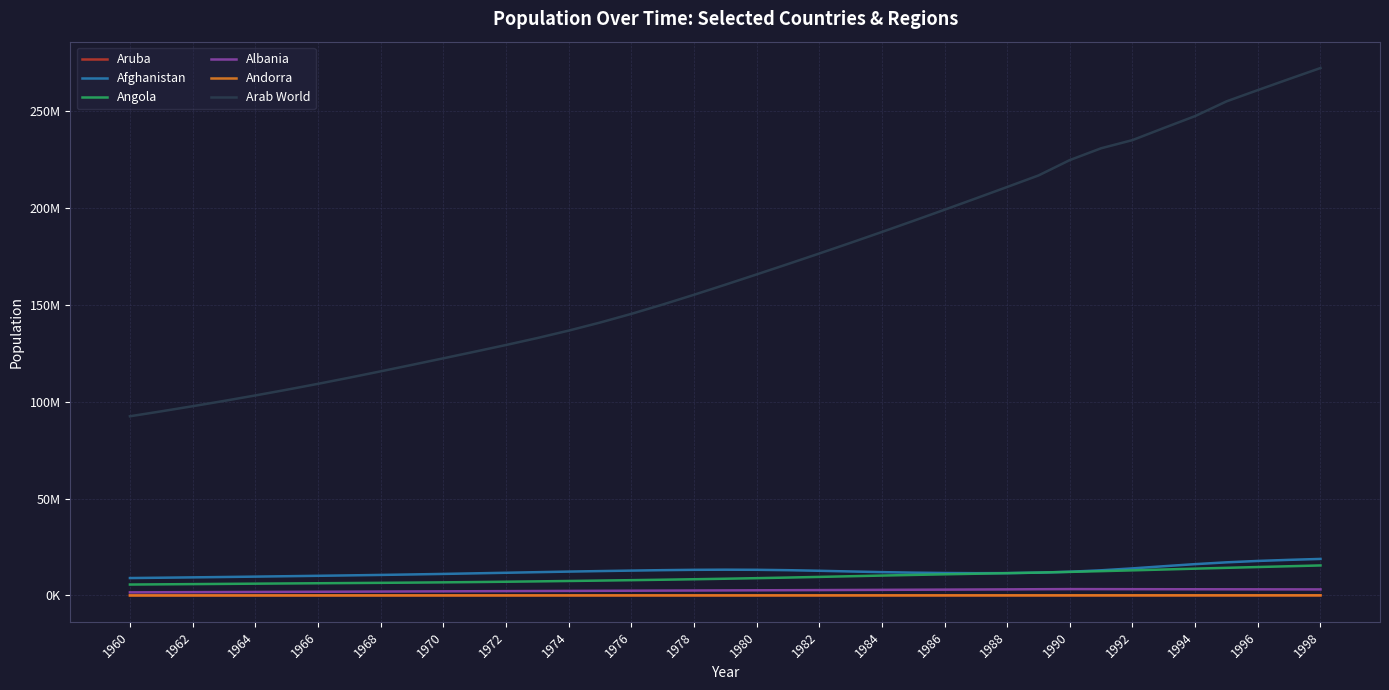

True or false: Aruba and Angola intersect in this chart.

False